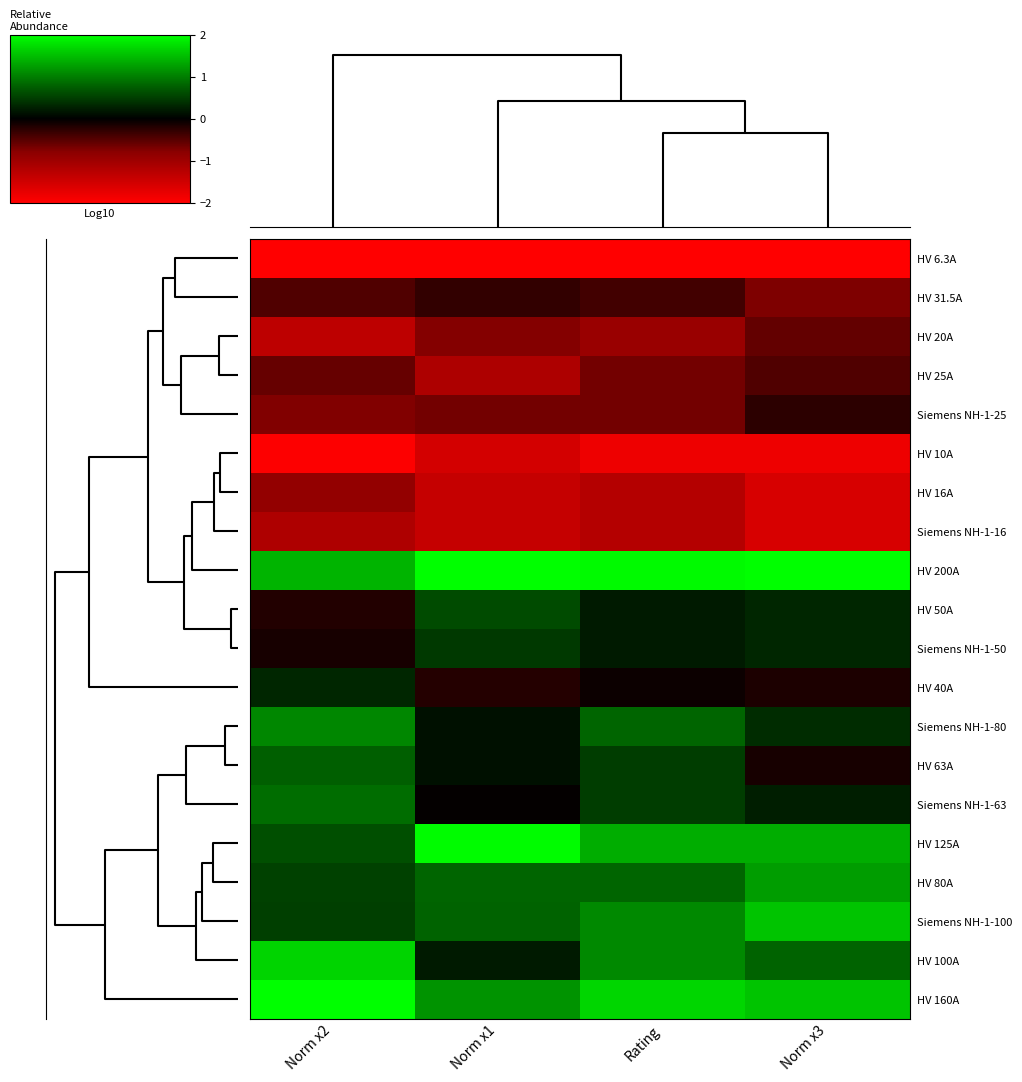

Which series has the largest total across all categories?

HV 200A